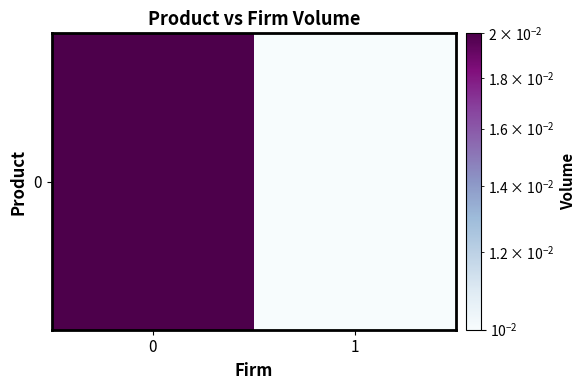

List the labels in order of value, largest first.

0, 1